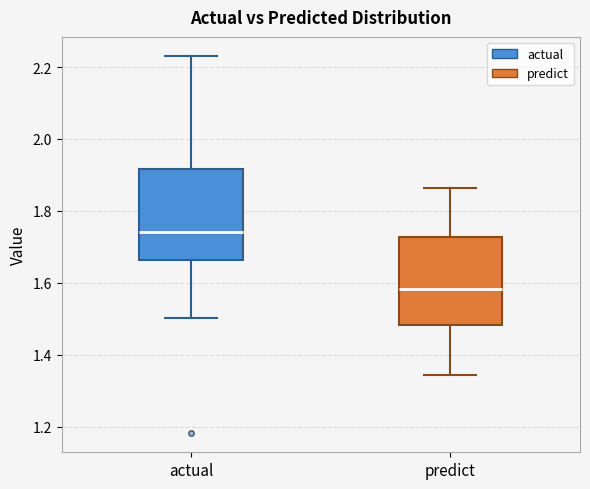

Where does the median line of the box for actual sit on the y-axis? The values are not printed on the chart, so give them approximately, as read against the axis.

1.74